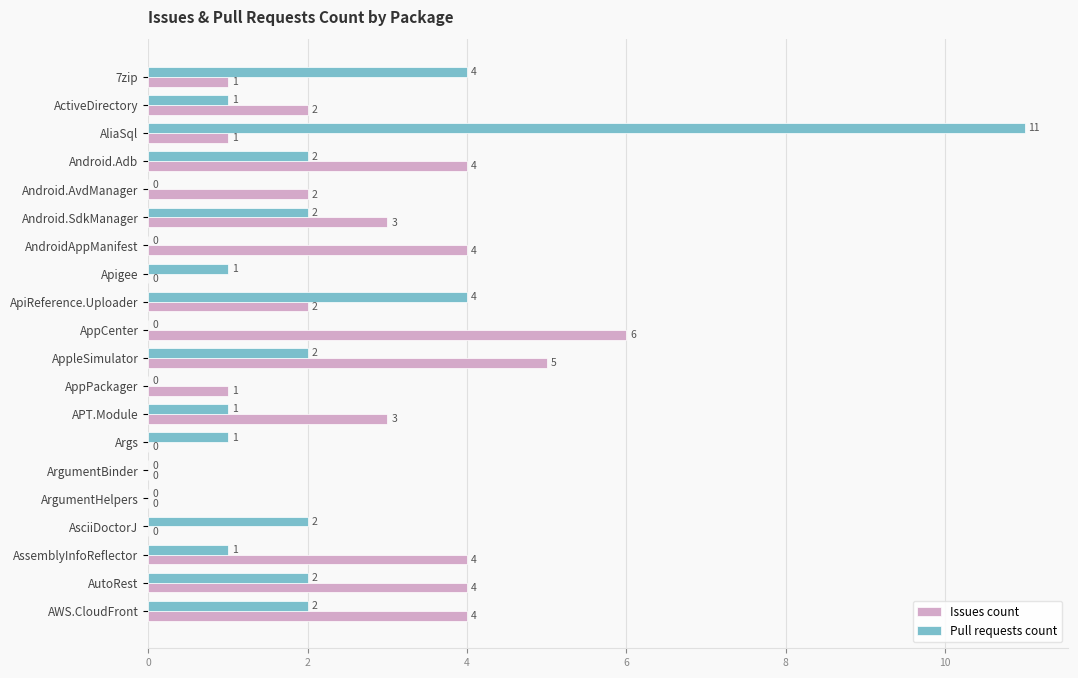

How many series are shown in this chart?

2